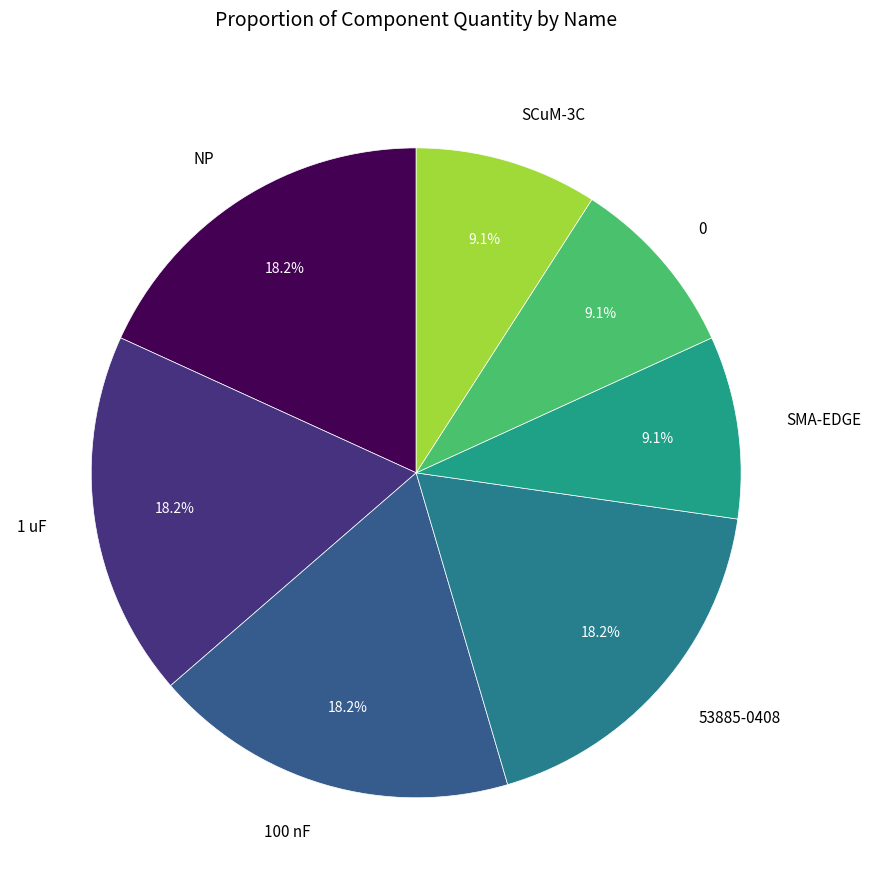

Count the number of slices in the pie.

7